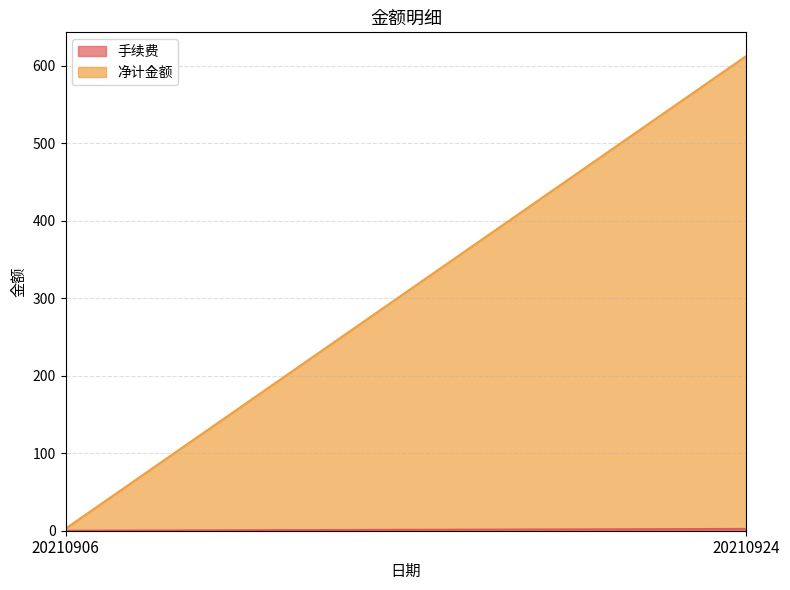

Where is 净计金额 nearest to the value 306?

20210906